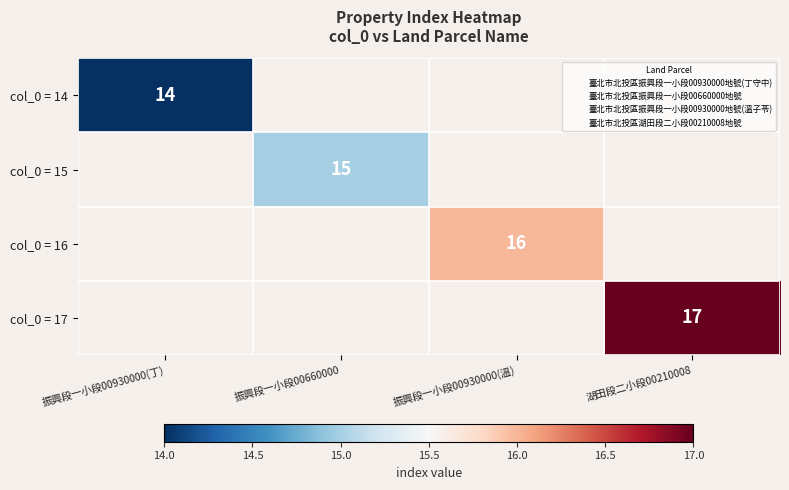

Which series has the widest spread of values?

col_0 = 17